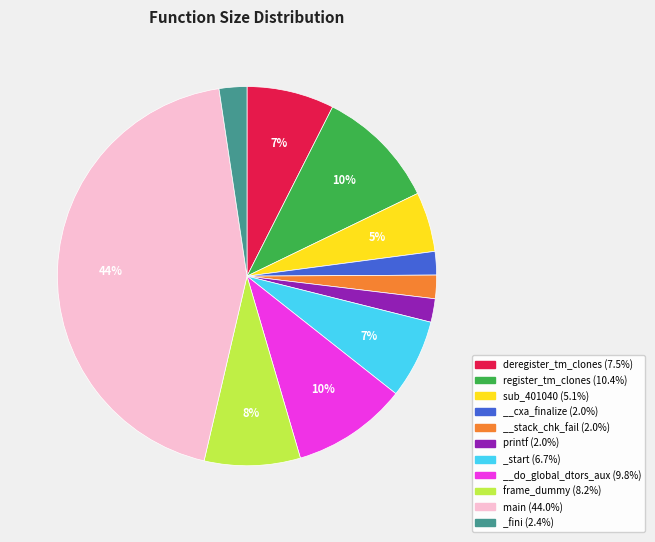

How many segments does this pie chart have?

11